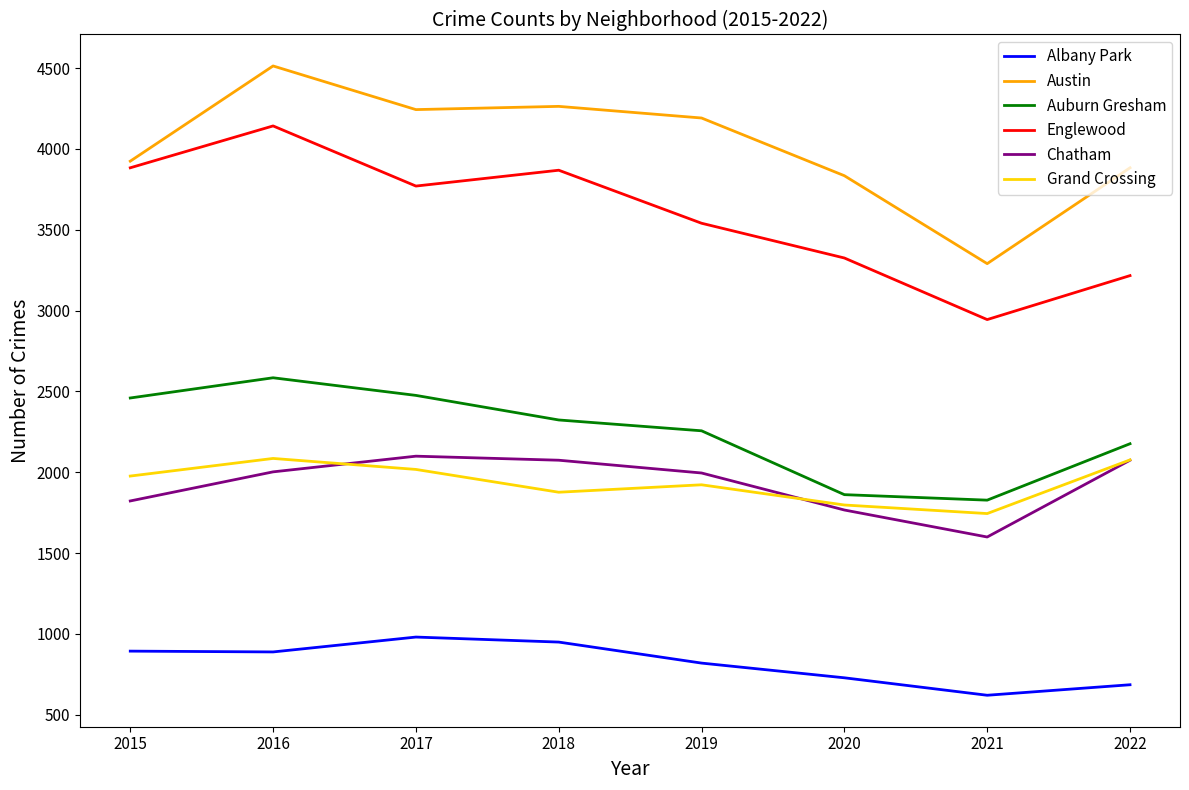

How many lines are shown in the chart?

6